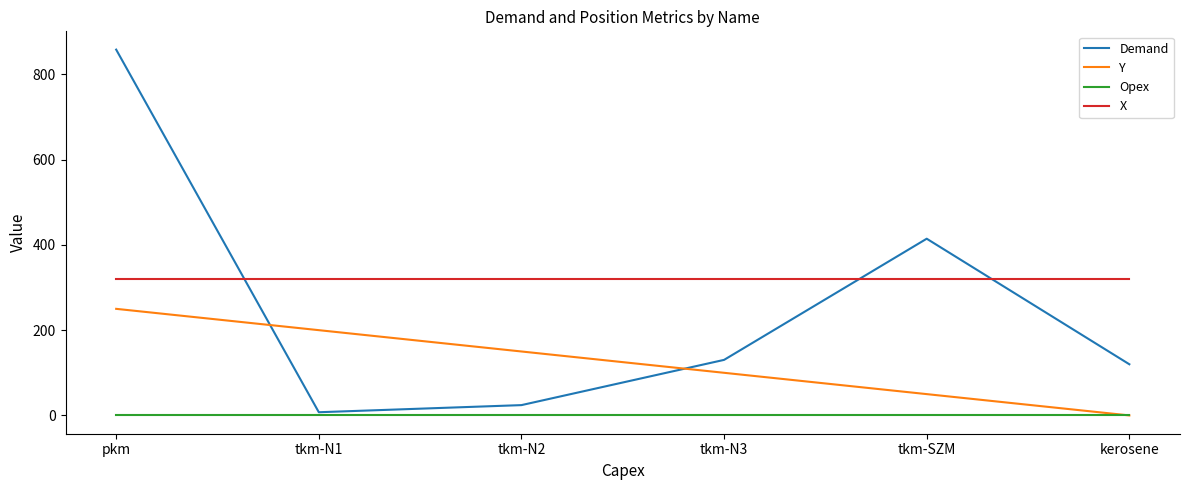

How many lines are shown in the chart?

4